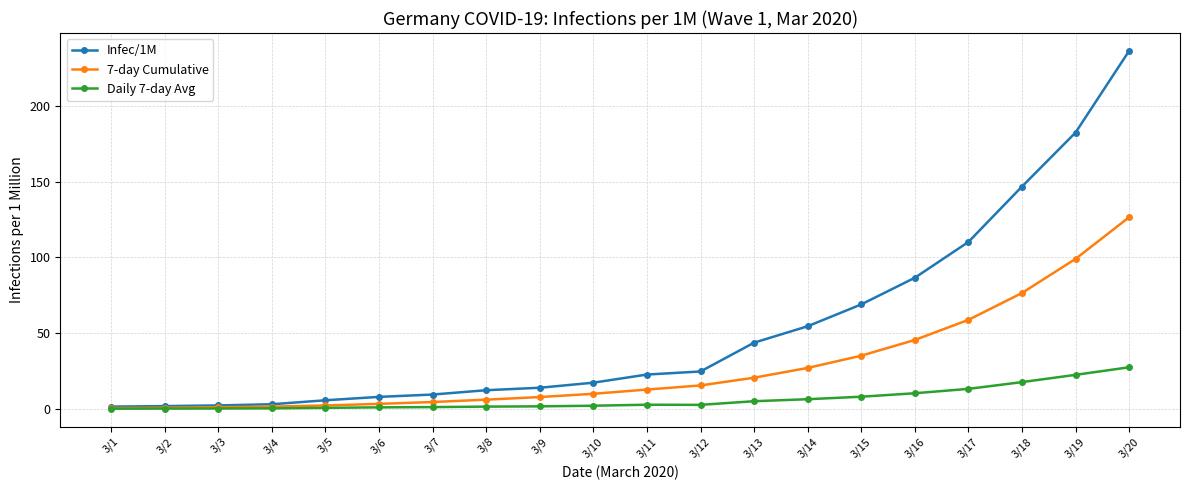

What is the maximum value for Daily 7-day Avg?

27.5